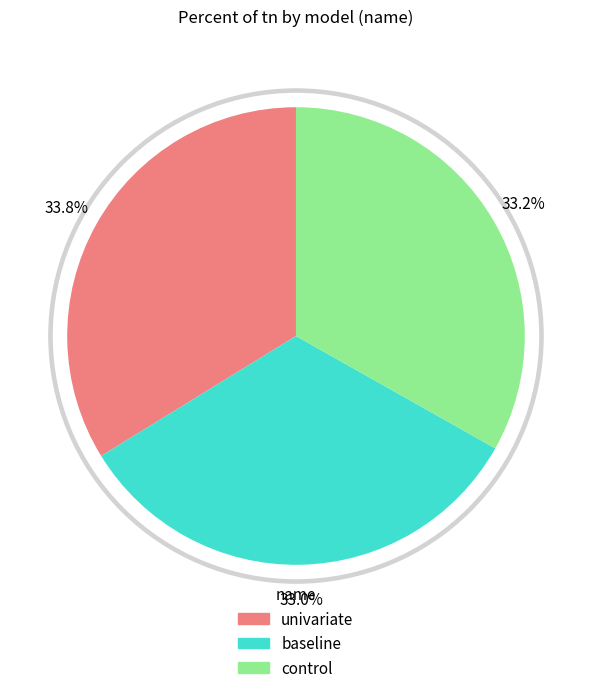

What is the largest slice in the pie chart?

univariate